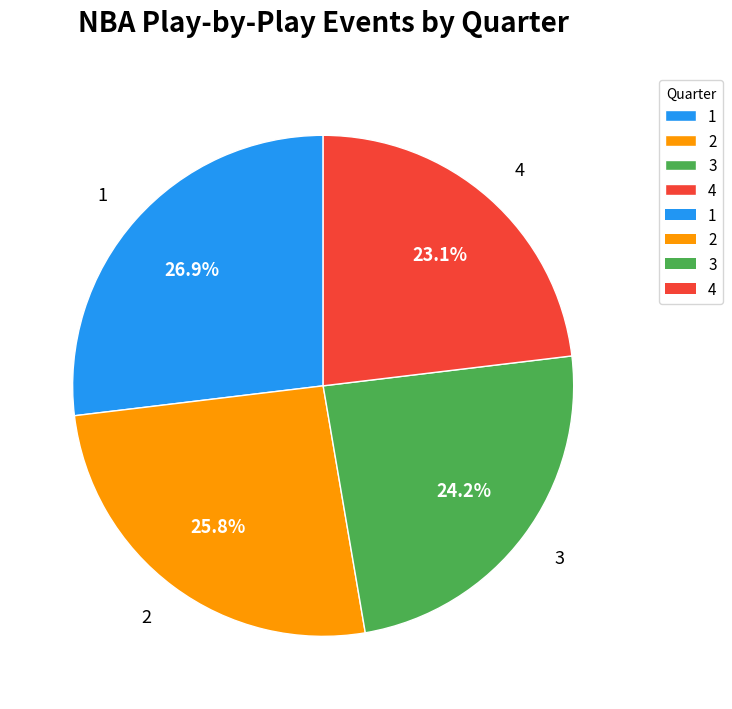

Is there a majority slice in this chart?

No